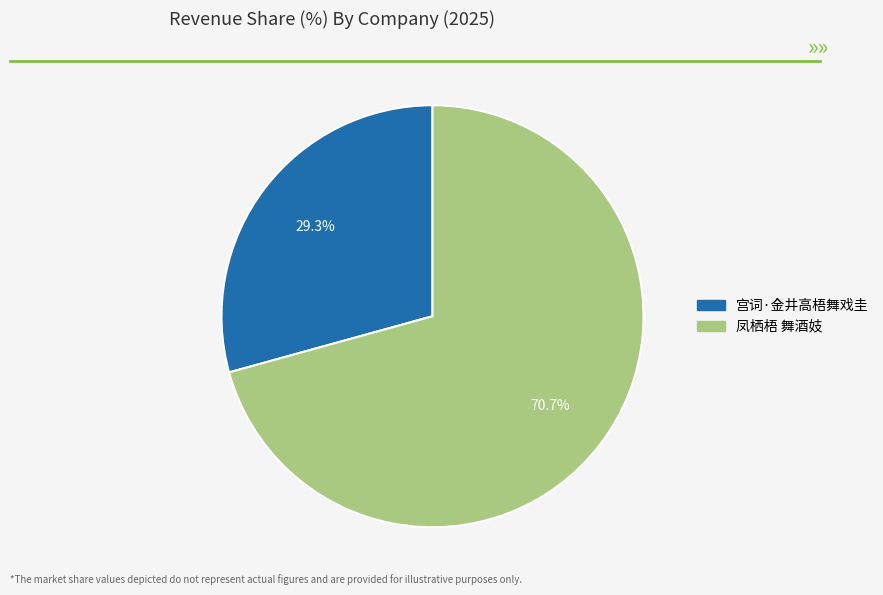

Between 凤栖梧 舞酒妓 and 宫词·金井高梧舞戏圭, which is larger?

凤栖梧 舞酒妓